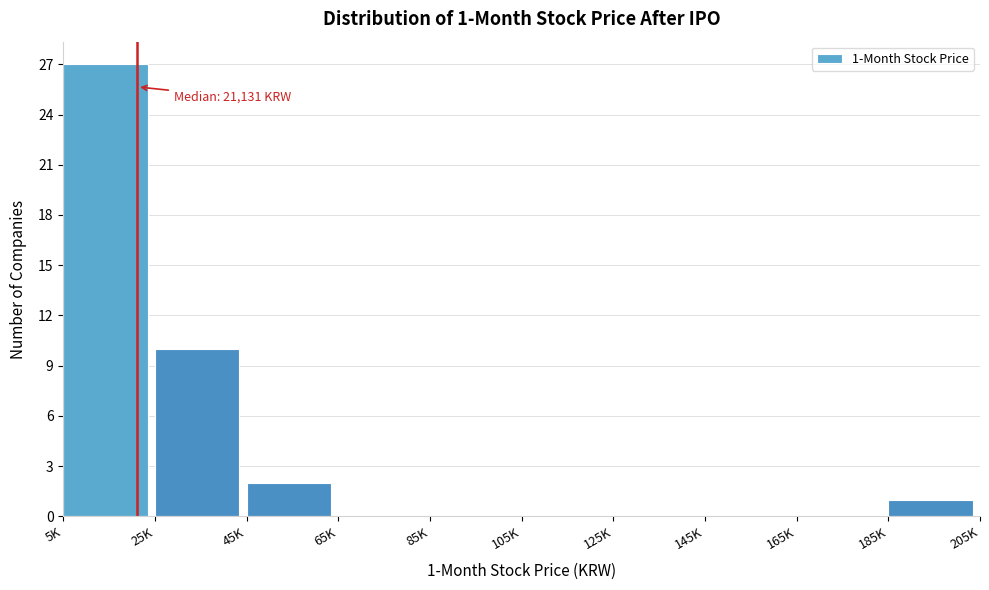

Reading left to right, transcribe all the data shown in this chart.

5K=27	25K=10	45K=2	65K=0	85K=0	105K=0	125K=0	145K=0	165K=0	185K=1